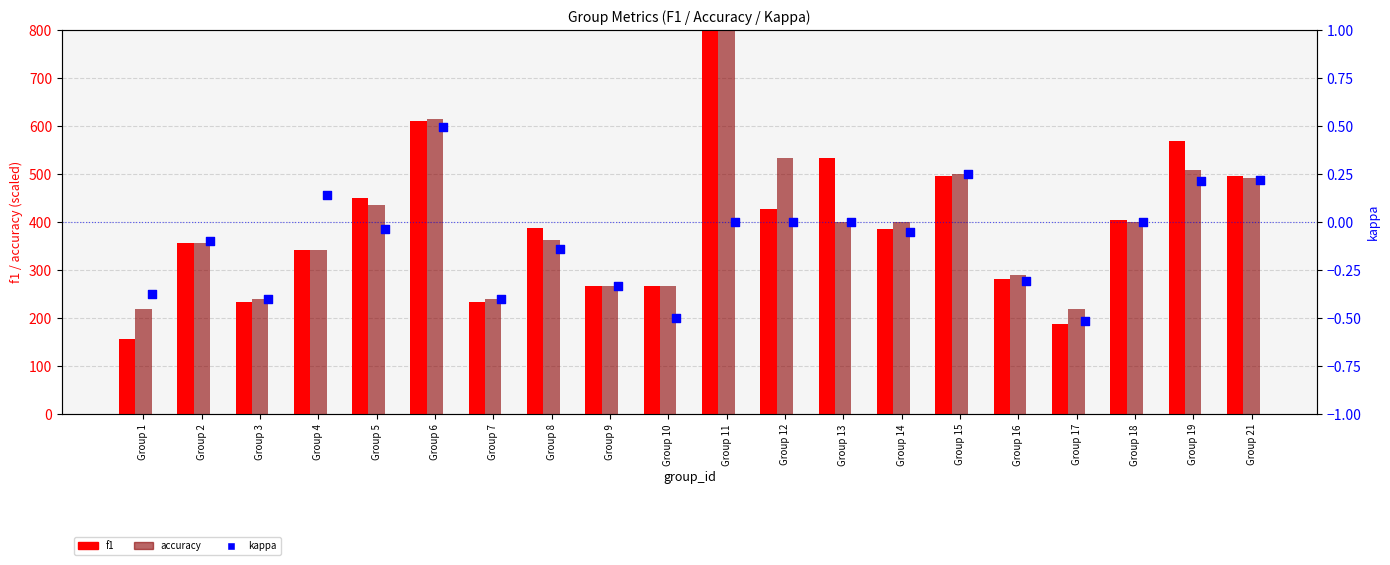

Is the value of f1 at Group 5 greater than the value of kappa at Group 14?

Yes